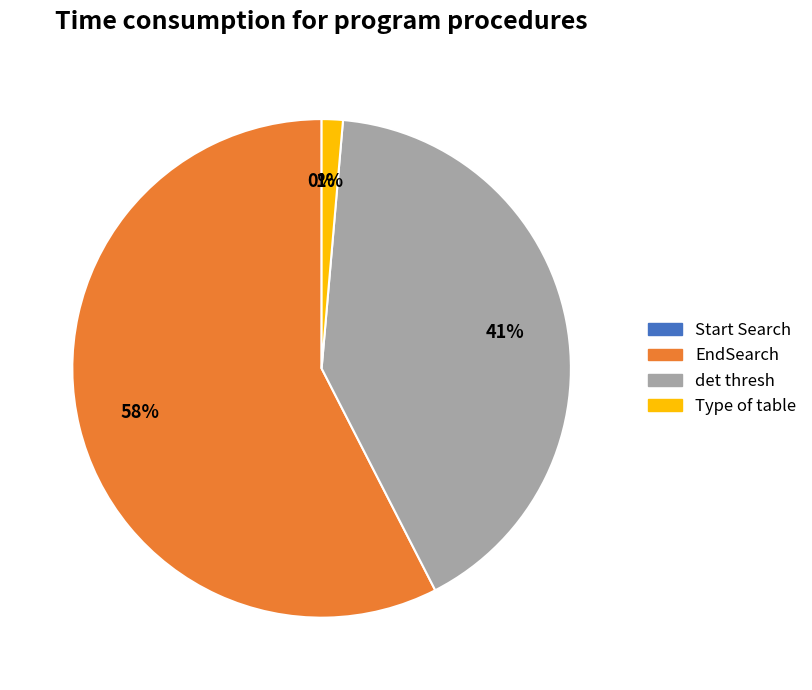

To the nearest percent, what is the combined percentage of Start Search and det thresh?

41%